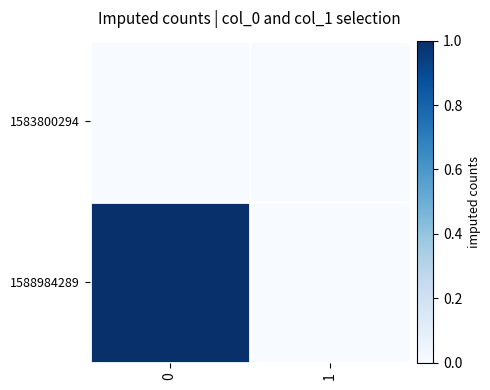

Reading left to right, list all the values displayed in this chart.

1583800294: 0=0	1=0
1588984289: 0=1	1=0